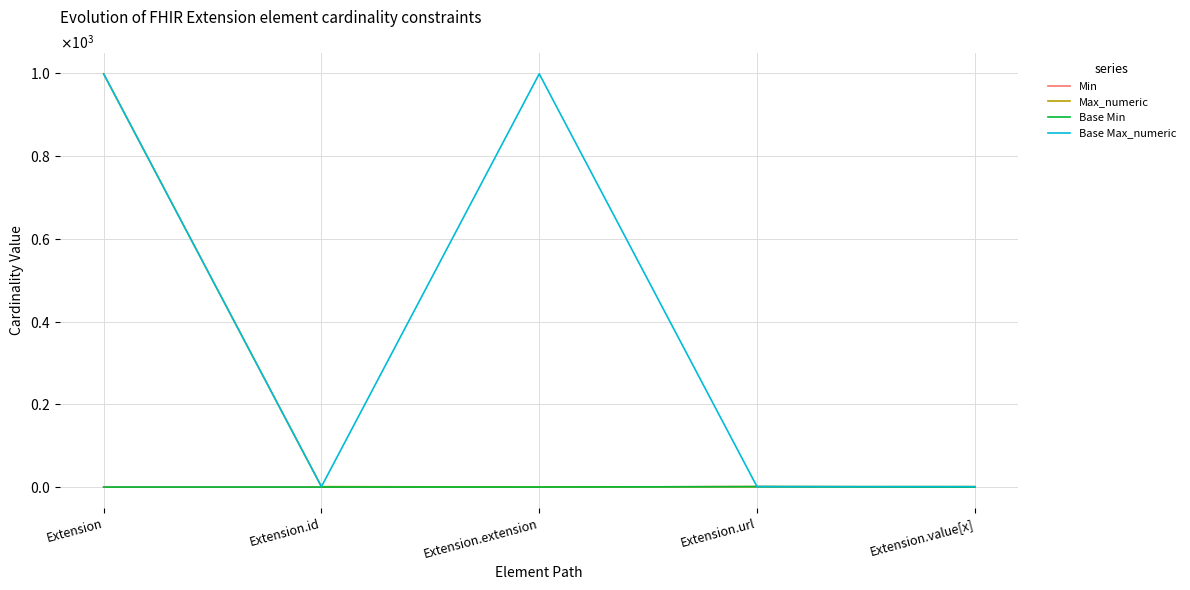

Does the chart have visible grid lines?

Yes